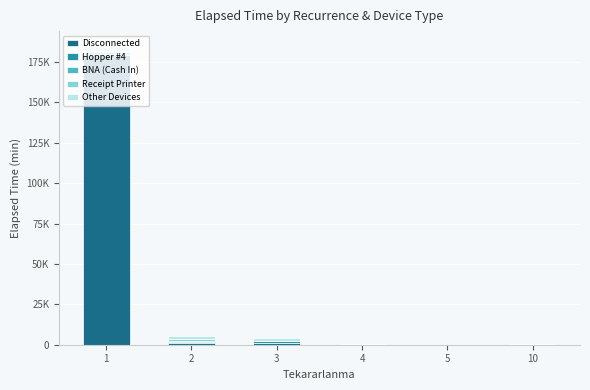

The Disconnected series shows 0 at 10. True or false?

True